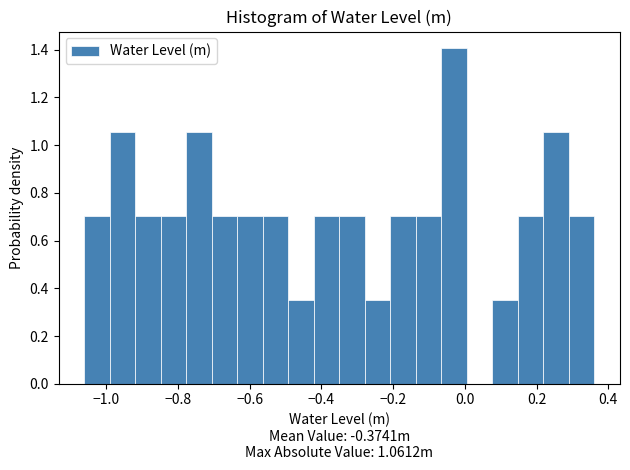

Read against the x-axis, roughly where is the centre of the tallest bar?

-0.02